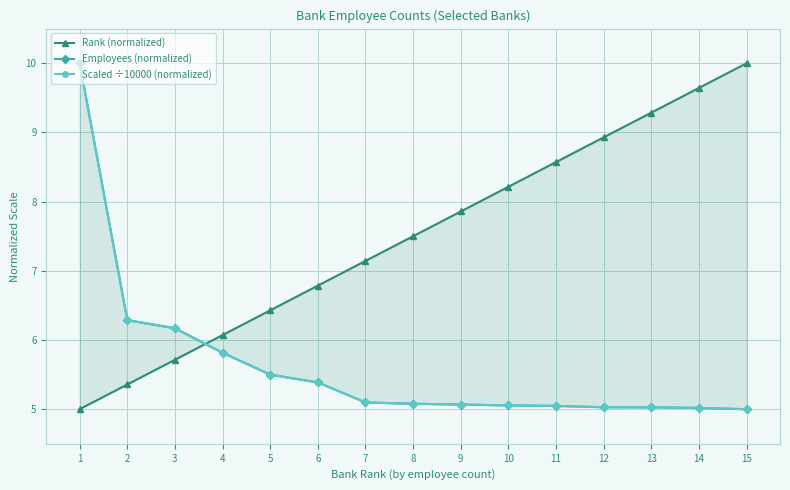

True or false: Employees (normalized) and Scaled ÷10000 (normalized) intersect in this chart.

False